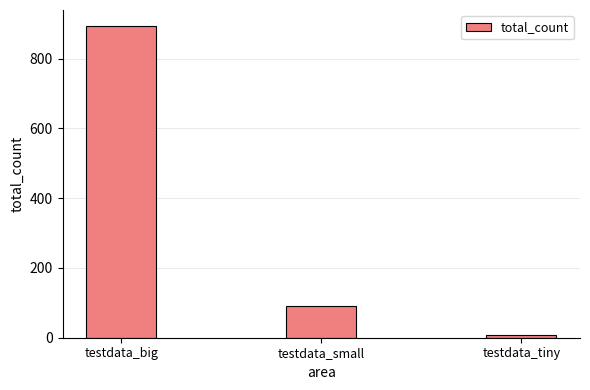

Reading right to left, list all the values displayed in this chart.

9	91	895